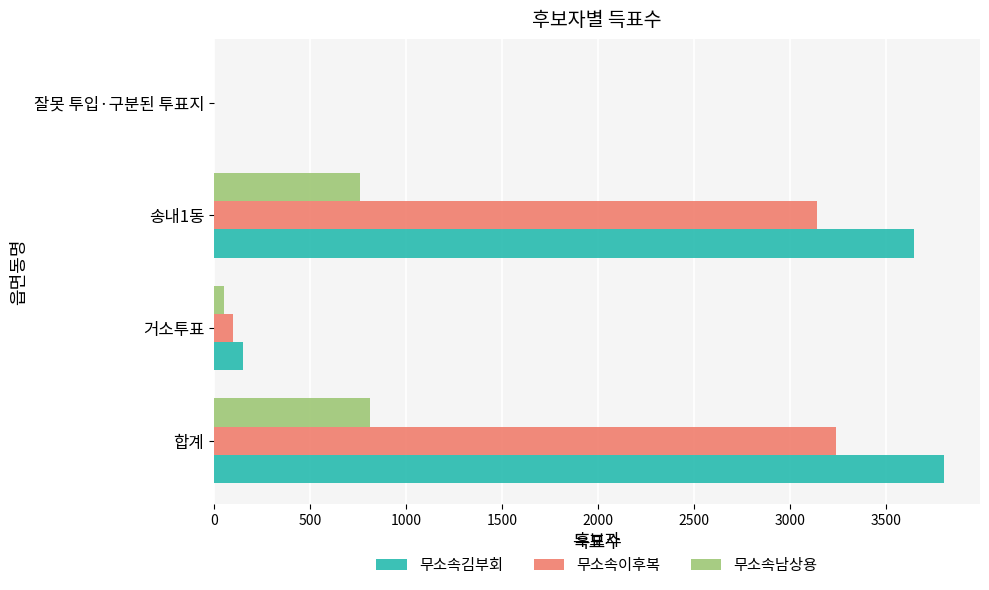

Which series has the widest spread of values?

무소속김부회